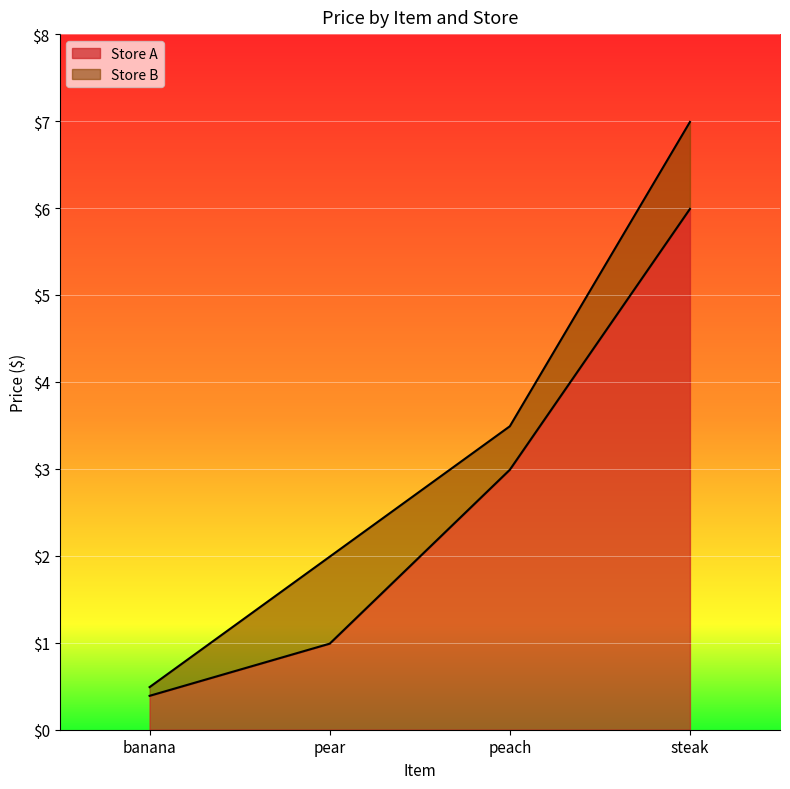

Is it true that Store B equals 7.0 at steak?

True